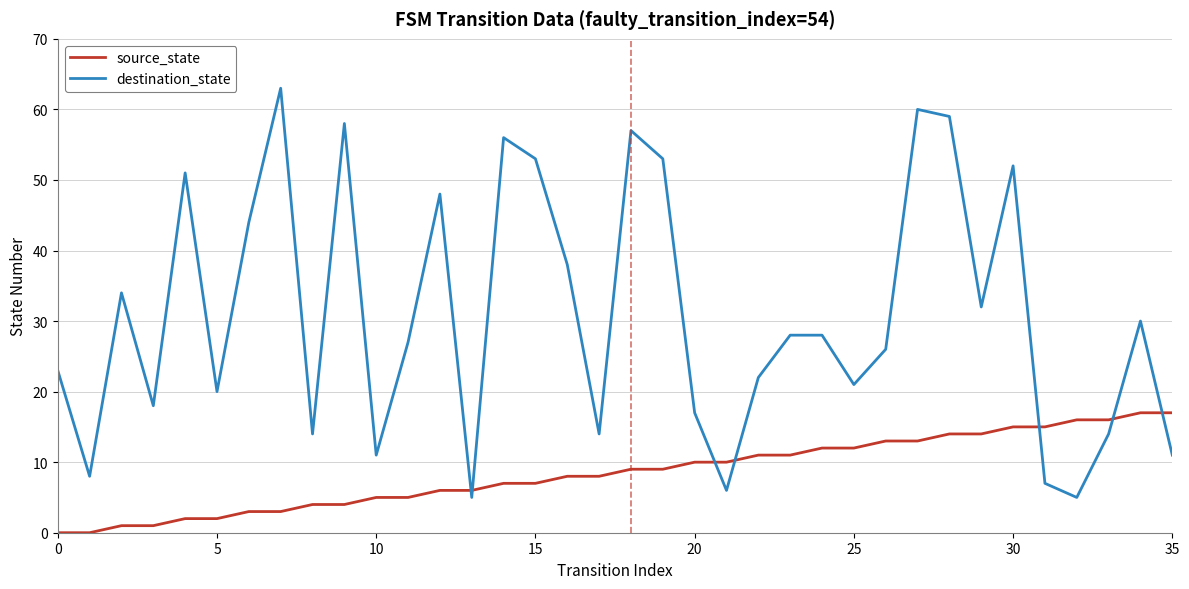

Which series has the largest range (max minus min)?

destination_state